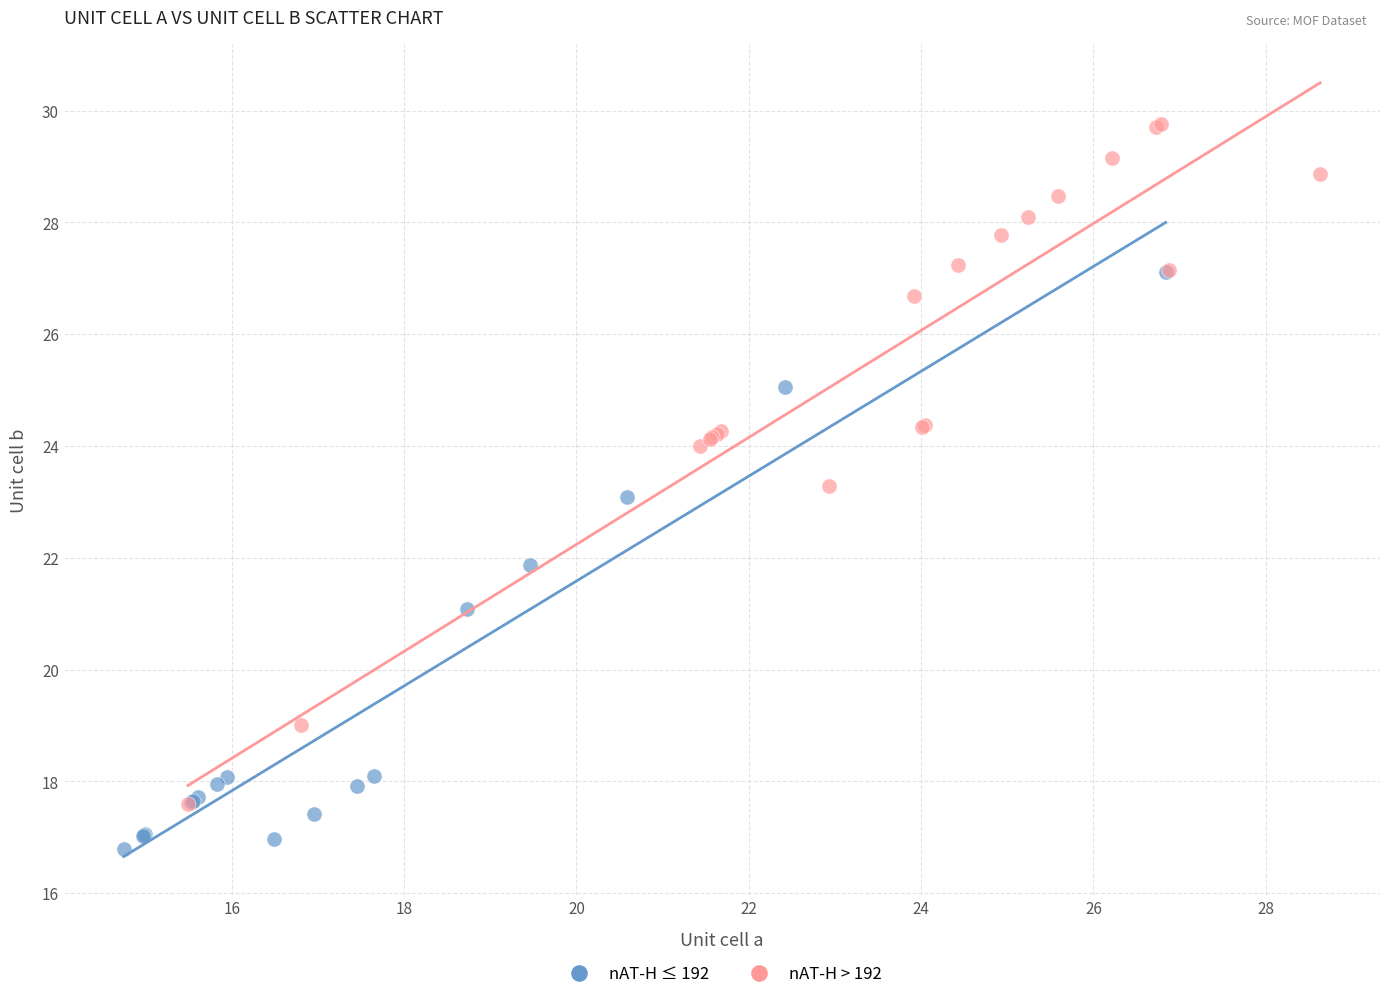

Which series reaches the maximum Y coordinate?

nAT-H > 192